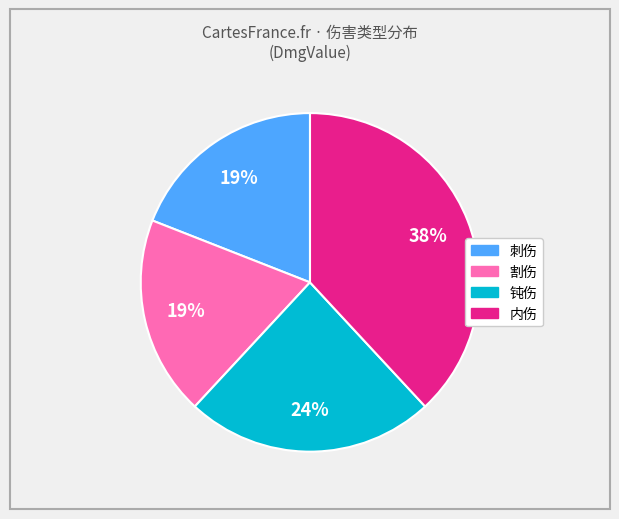

To the nearest percent, what is the difference between the largest and smallest slice percentages?

19%